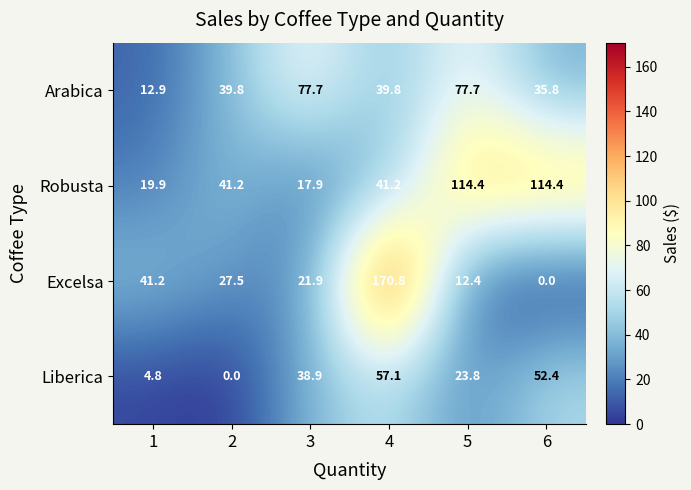

Between 4 and 6, which series saw the biggest shift?

Excelsa